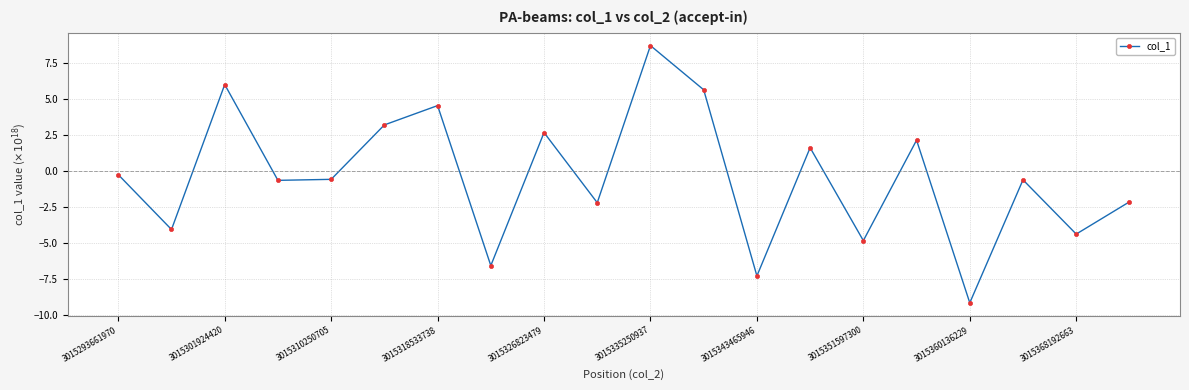

What is the difference between the second highest and second lowest values?

13.3